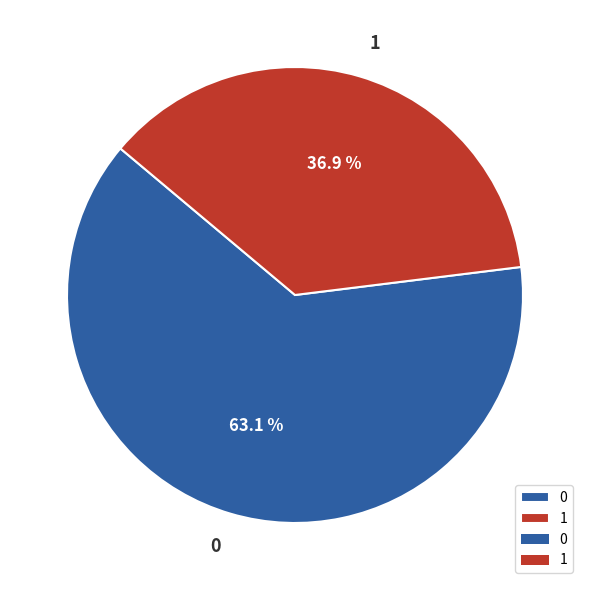

Count the number of slices in the pie.

2